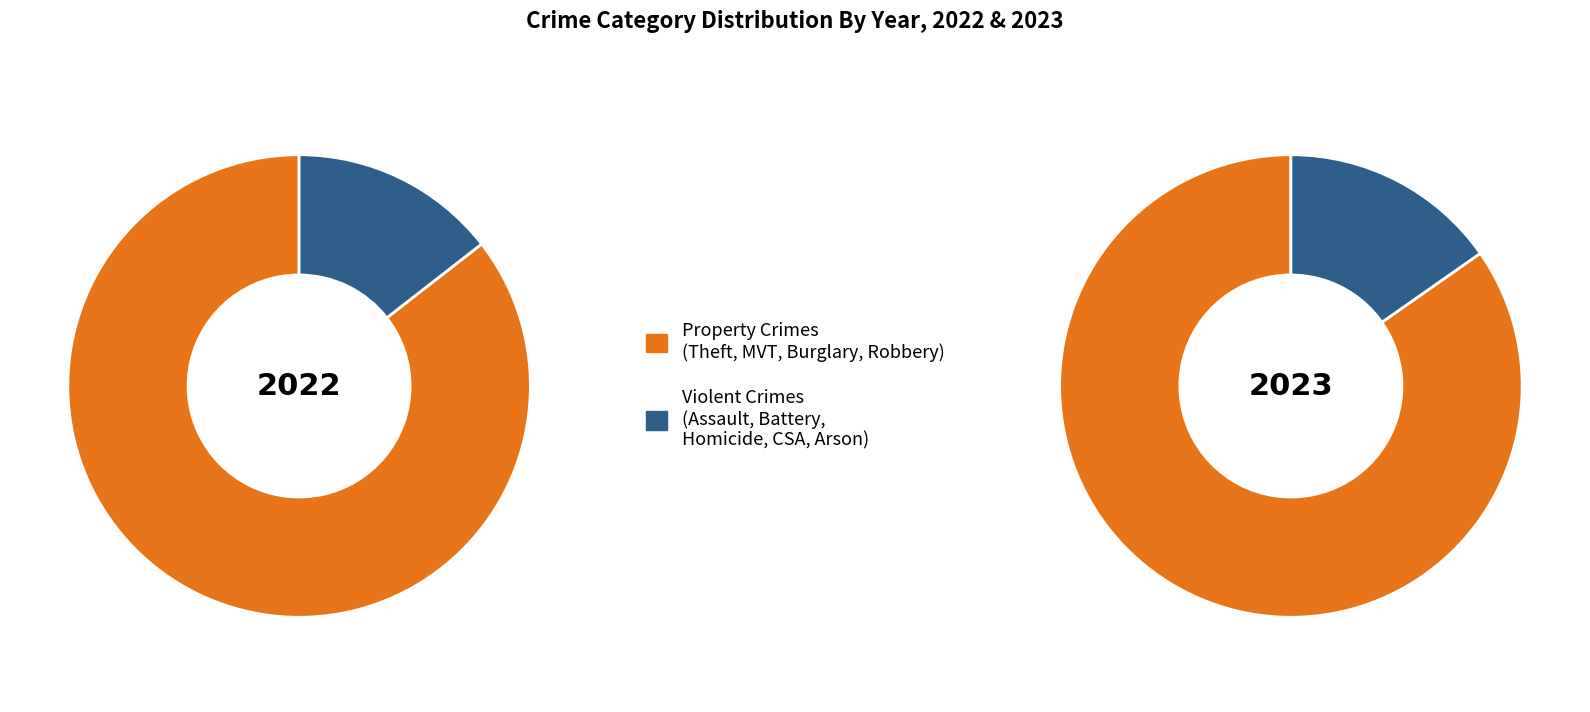

True or false: Burglary accounts for 1% of the total.

False